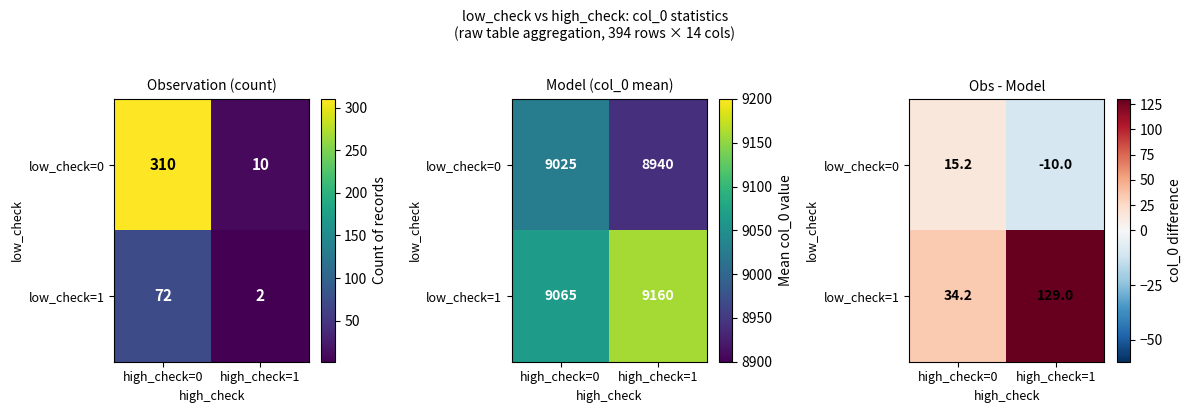

How many values in the low_check=0 series are below 15?

1